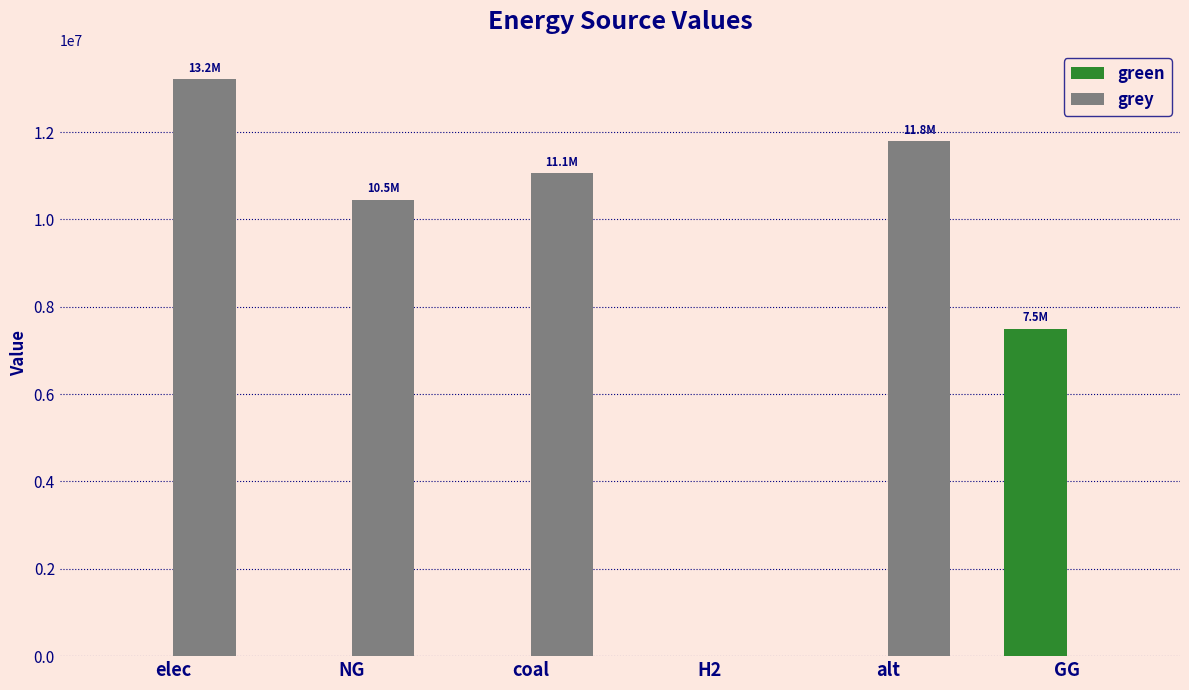

Which series changed the most between NG and alt?

grey